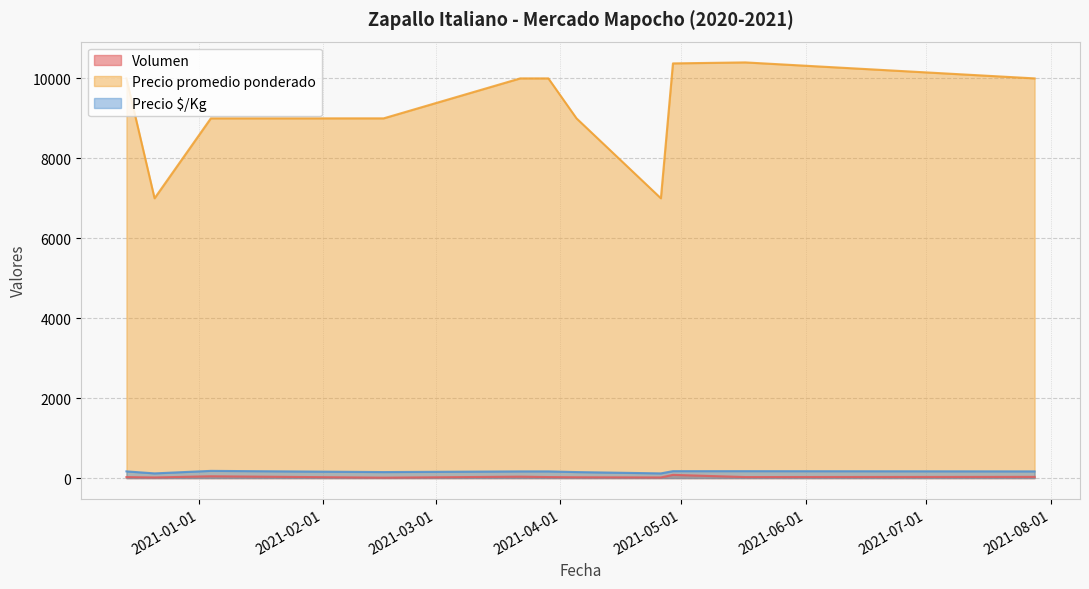

What is the difference between the highest and lowest values at 2021-04-05?

8980